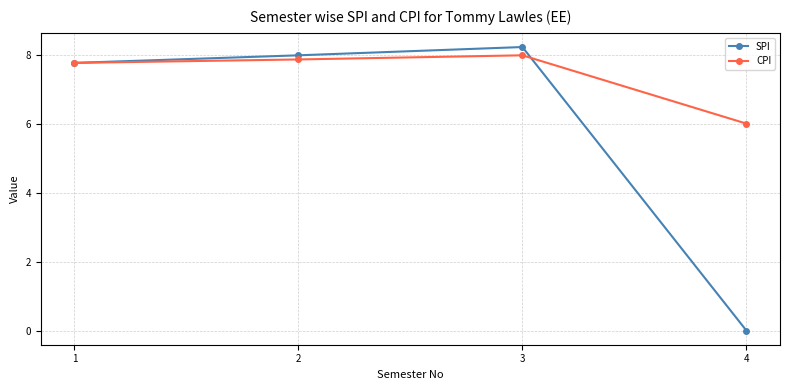

At which category is the sum across all series the highest?

3